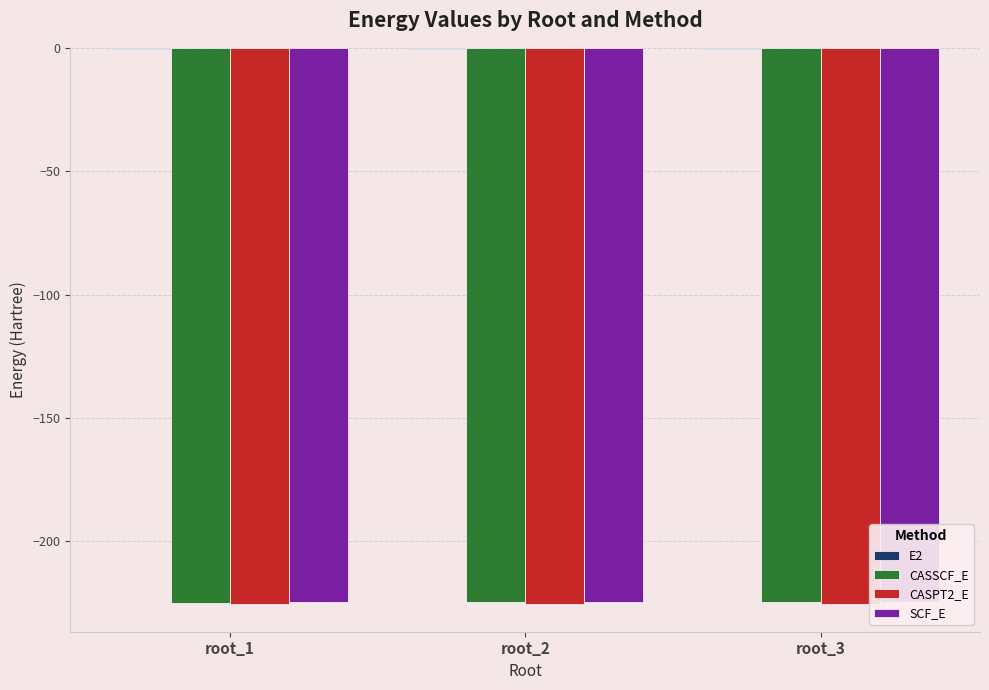

Reading left to right, what are all the values shown in this chart?

E2: root_1=-0.6	root_2=-0.6	root_3=-0.6
CASSCF_E: root_1=-224.7	root_2=-224.7	root_3=-224.6
CASPT2_E: root_1=-225.3	root_2=-225.2	root_3=-225.2
SCF_E: root_1=-224.5	root_2=-224.5	root_3=-224.5